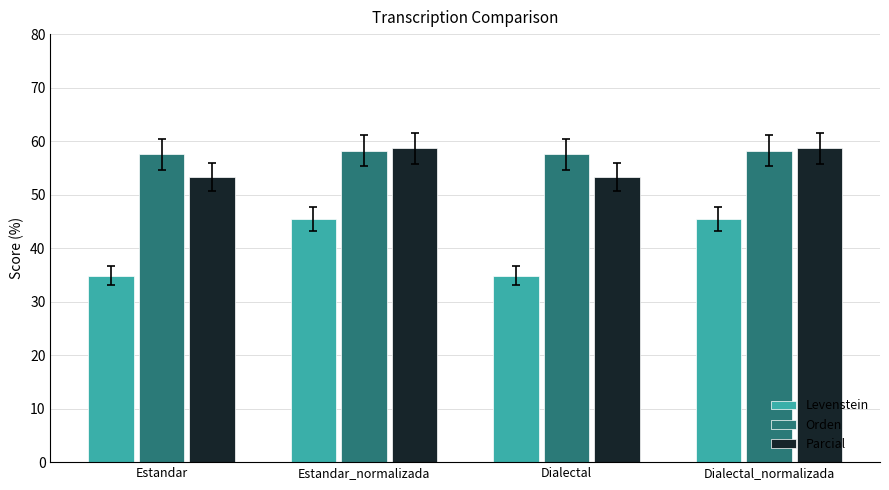

Which series has the widest spread of values?

Levenstein